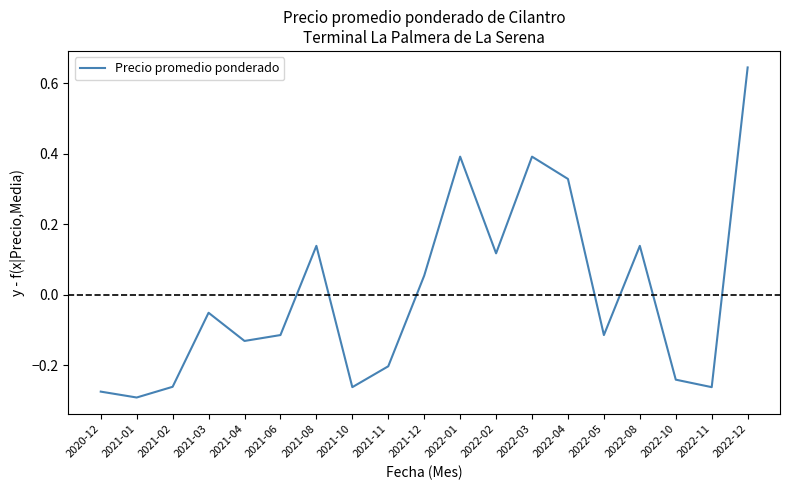

What position from the right is 2022-12?

1